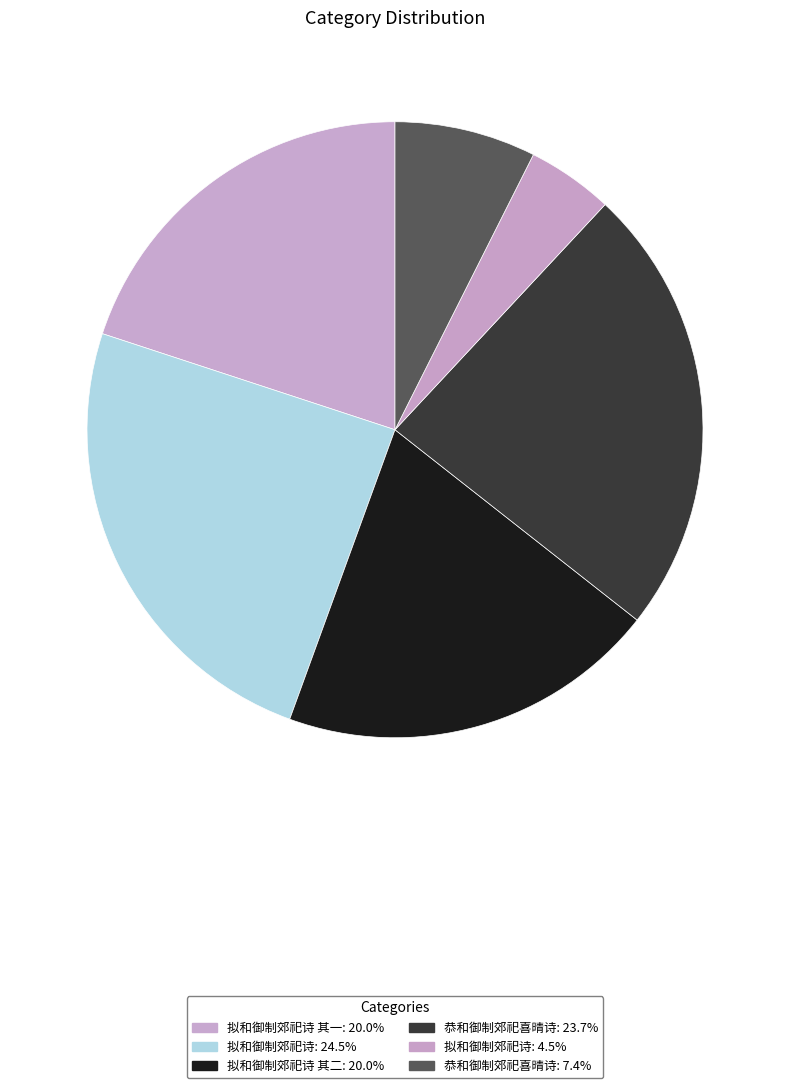

How many segments does this pie chart have?

6